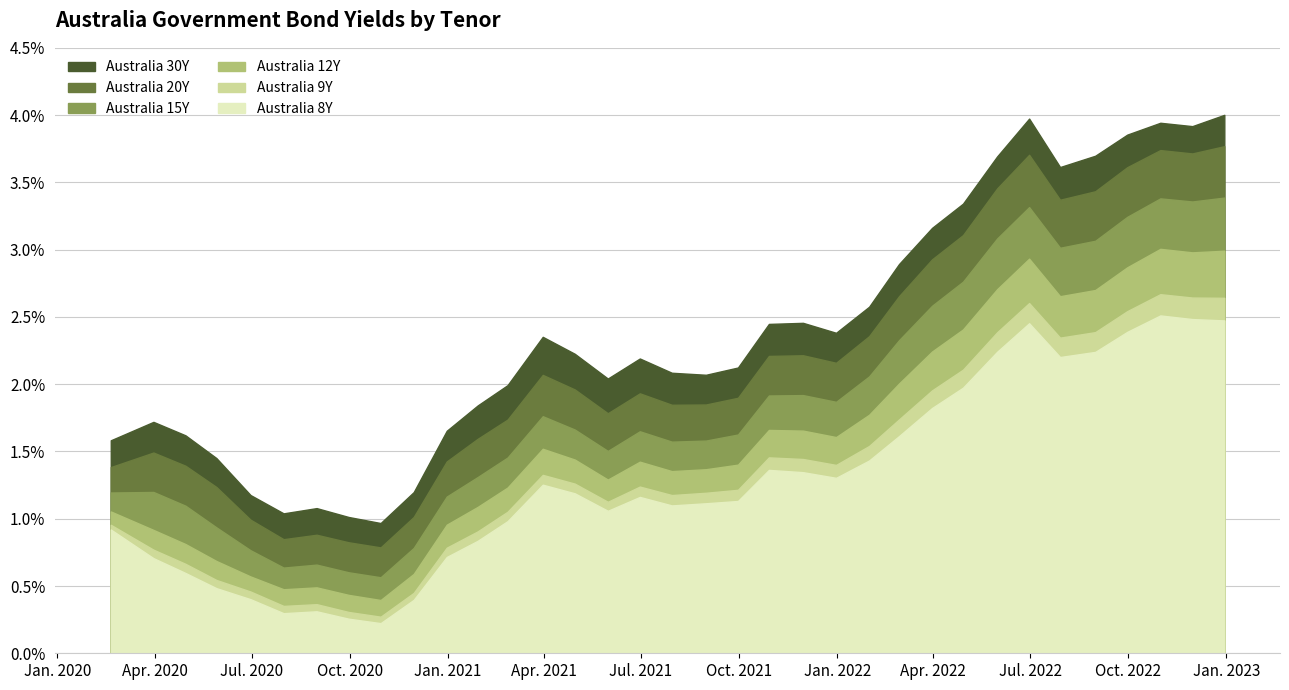

How many interior local valleys does the Australia 12Y series have?

7